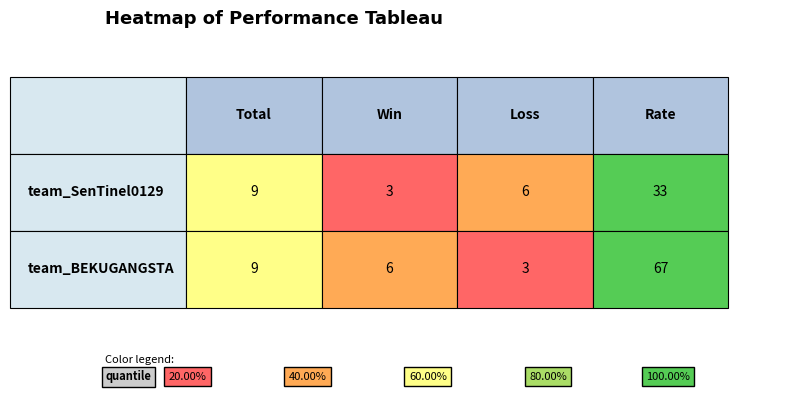

What is the difference between the maximum and second lowest values in the team_SenTinel0129 series?

27